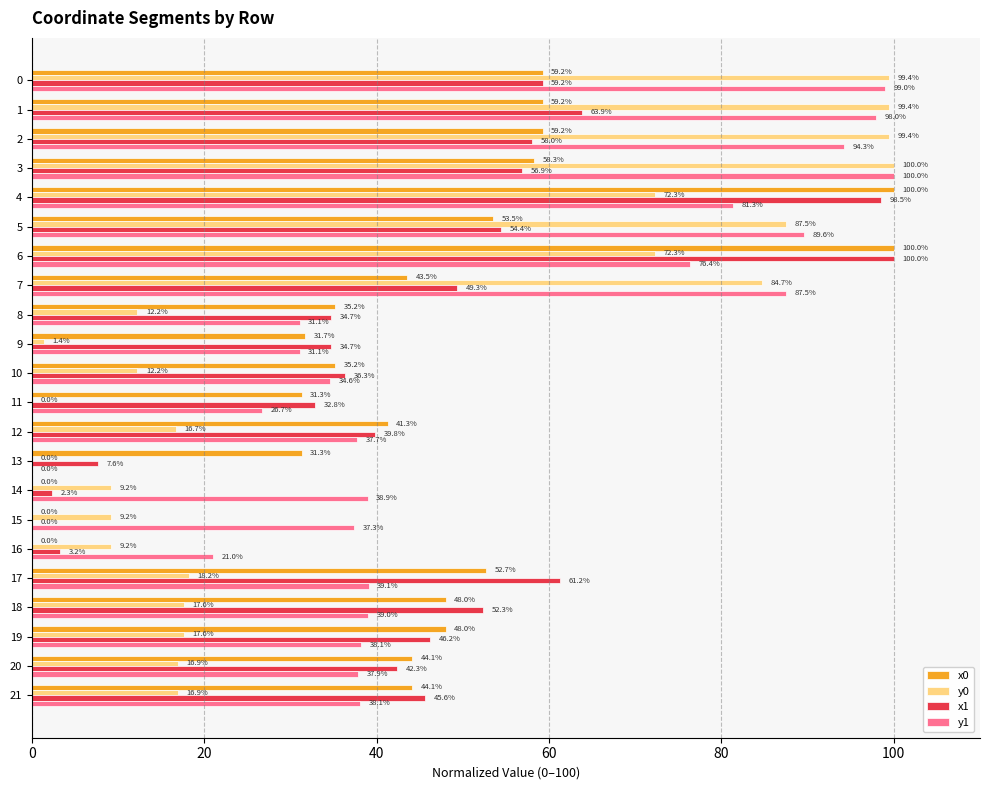

What is the total value across all series at 0?

316.9